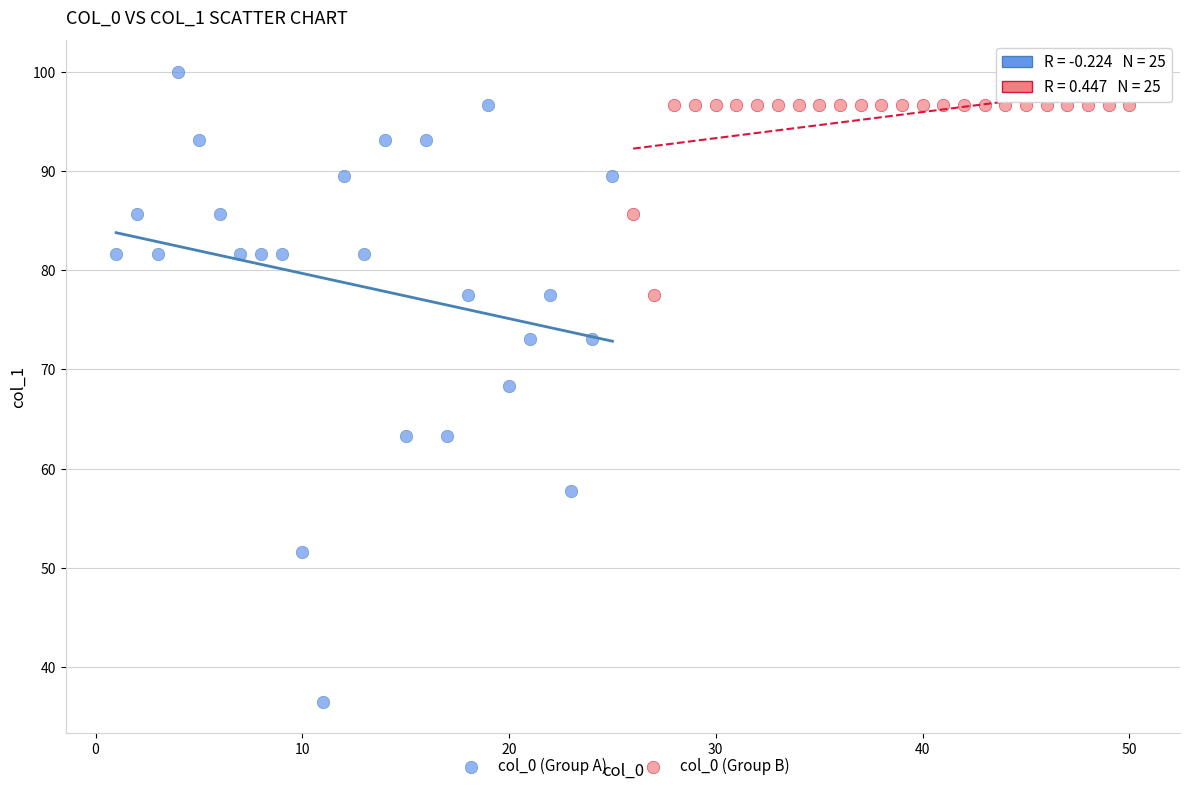

Which series has the largest Y range (max minus min)?

col_0 (Group A)